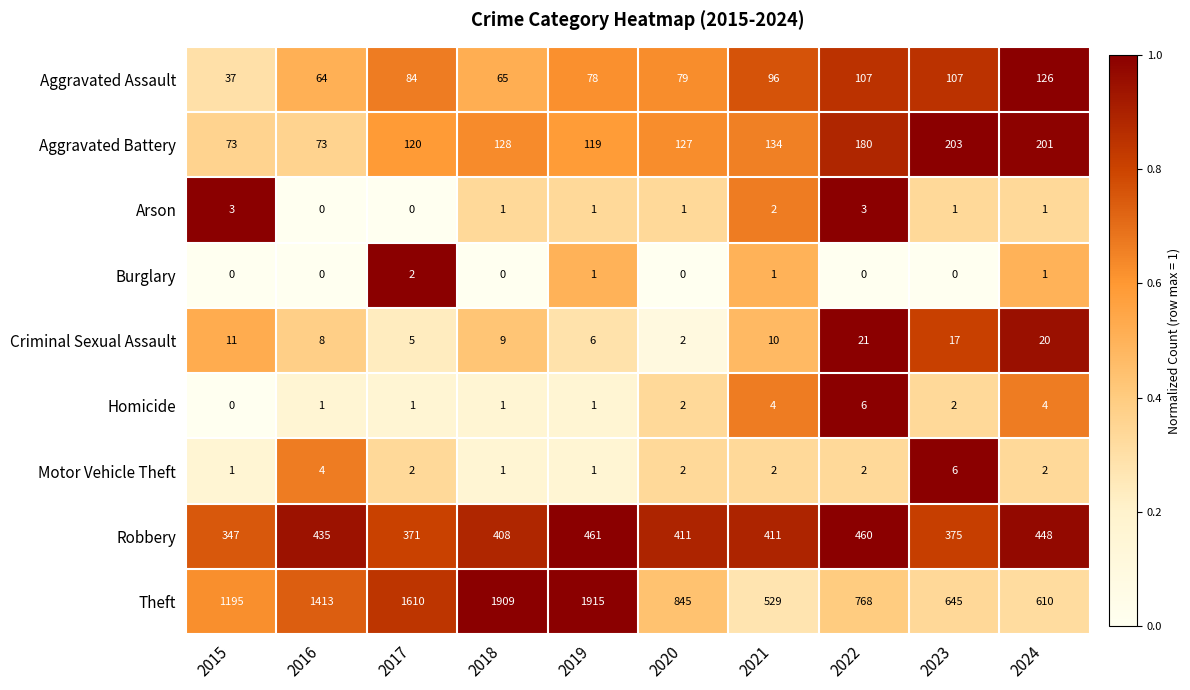

What is the total value across all series at 2020?

1469